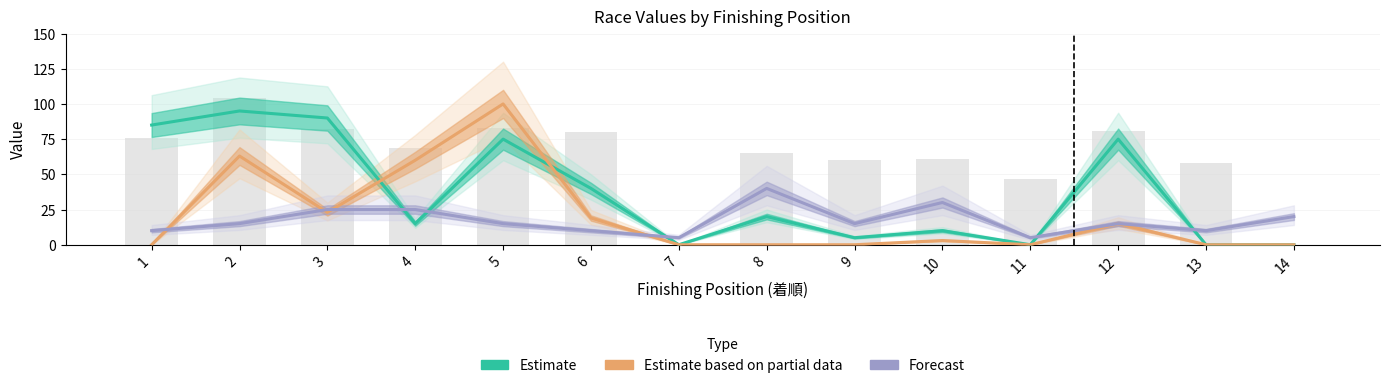

At 8, list the series in order from smallest to largest.

Estimate based on partial data, Estimate, Forecast